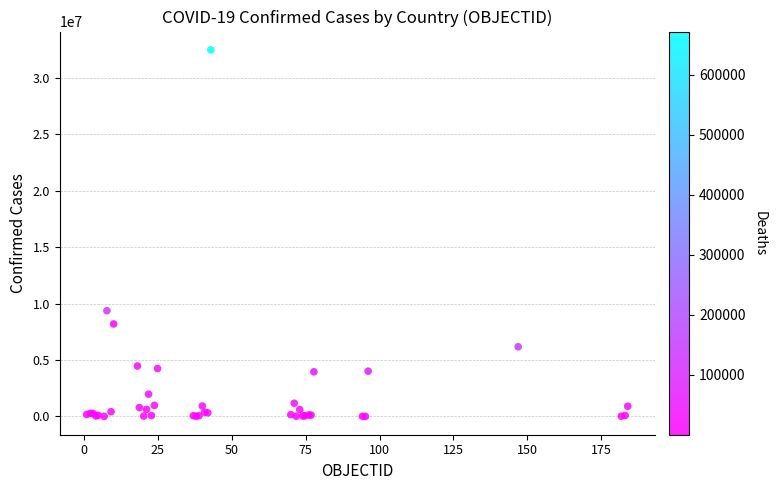

What Y value in the scatter plot is closest to 16239636?

9367172